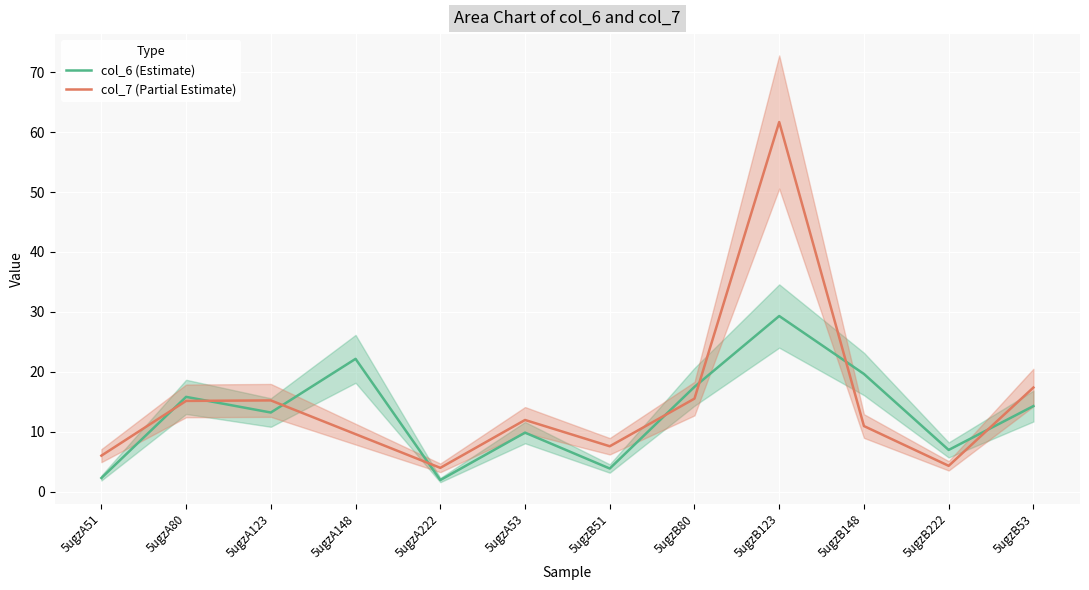

After their last crossing, which series has the higher values: col_6 (Estimate) or col_7 (Partial Estimate)?

col_7 (Partial Estimate)